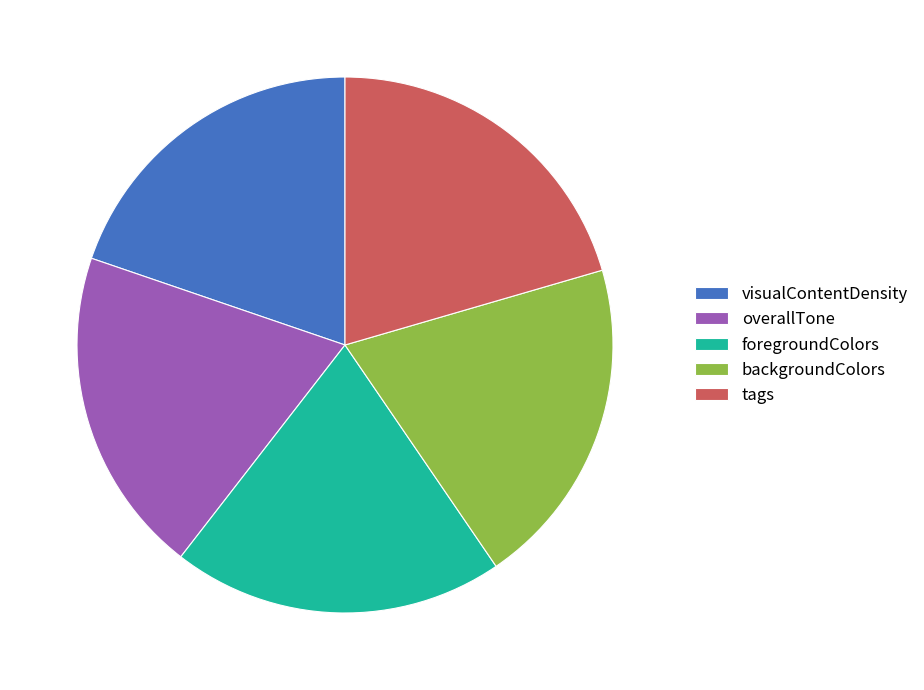

How many slices are in this pie chart?

5